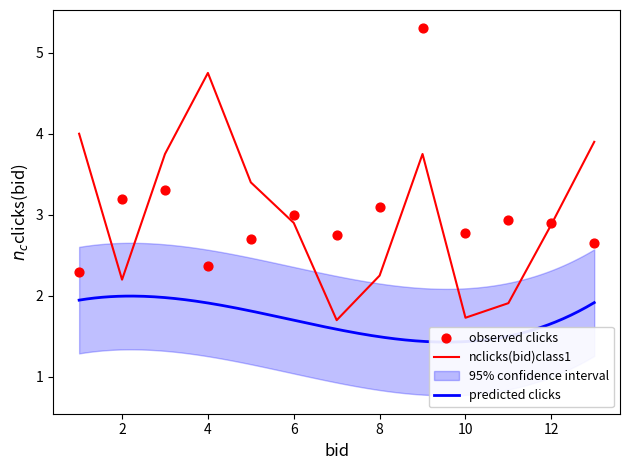

At how many categories does at least one series exceed 2?

13